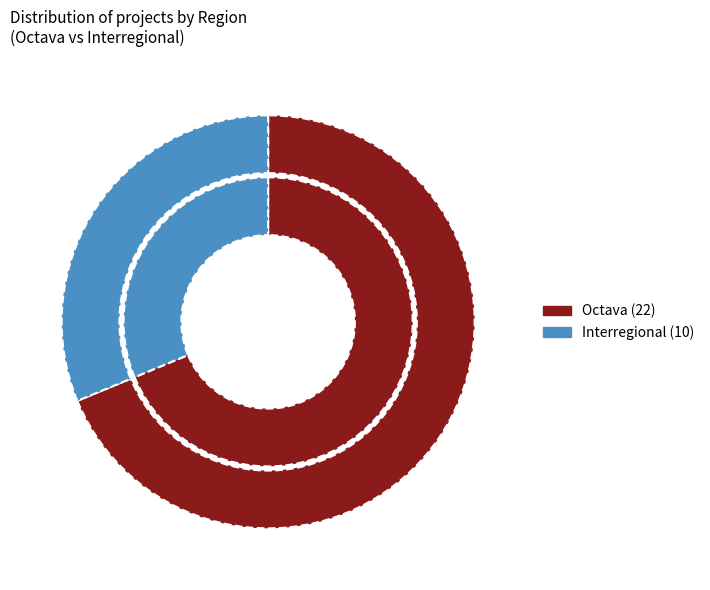

Which slice is the largest?

Octava